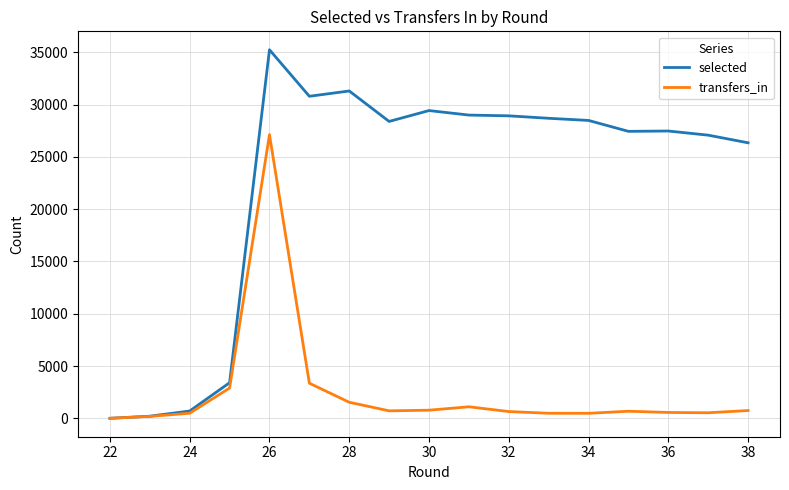

Which series has the widest spread of values?

selected